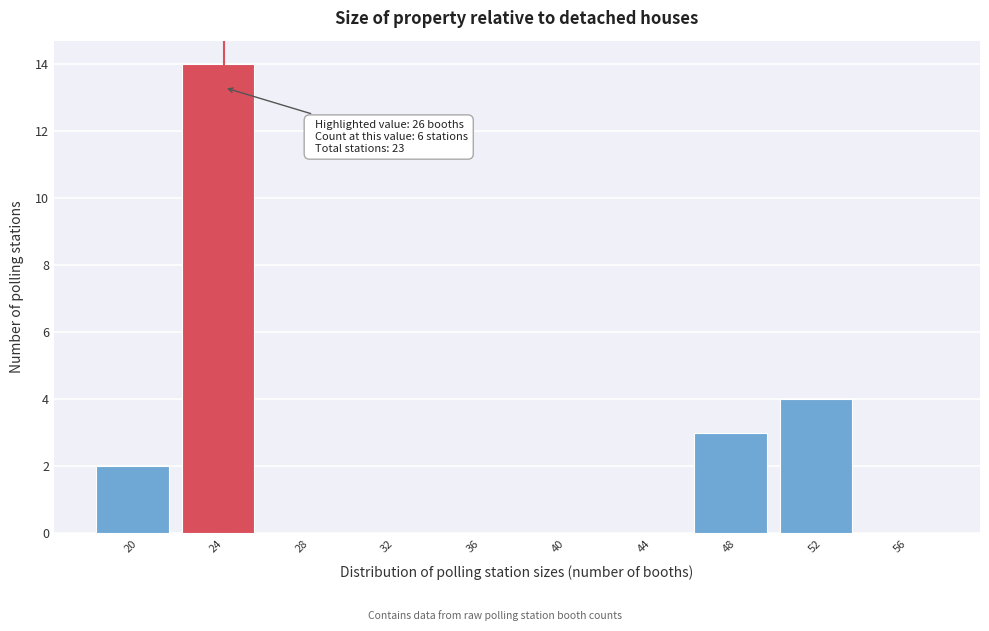

Reading left to right, transcribe all the data shown in this chart.

20=2	24=14	28=0	32=0	36=0	40=0	44=0	48=3	52=4	56=0